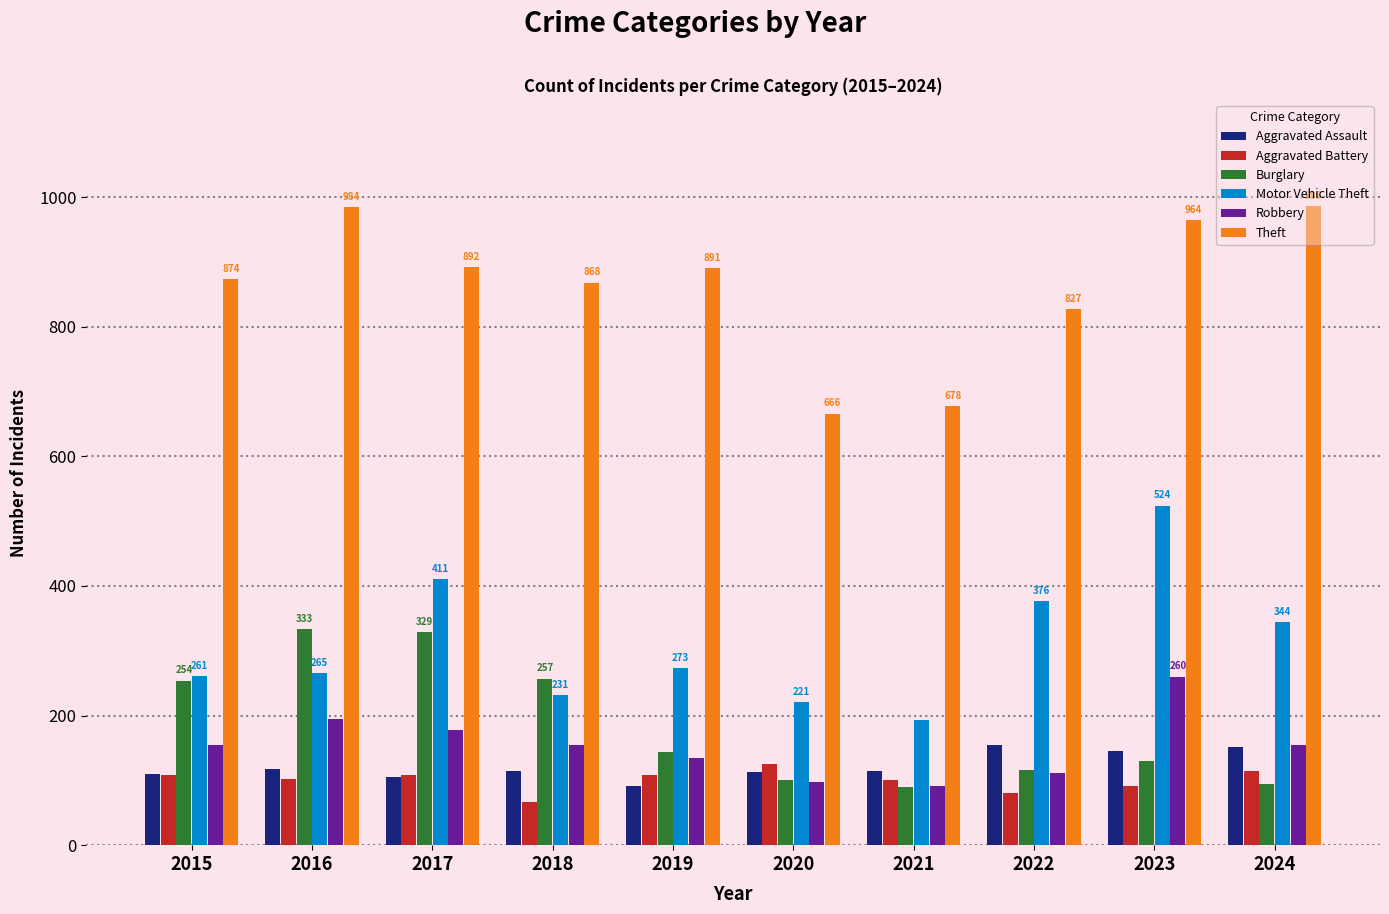

Are the bars grouped side by side (vs. stacked)?

Yes